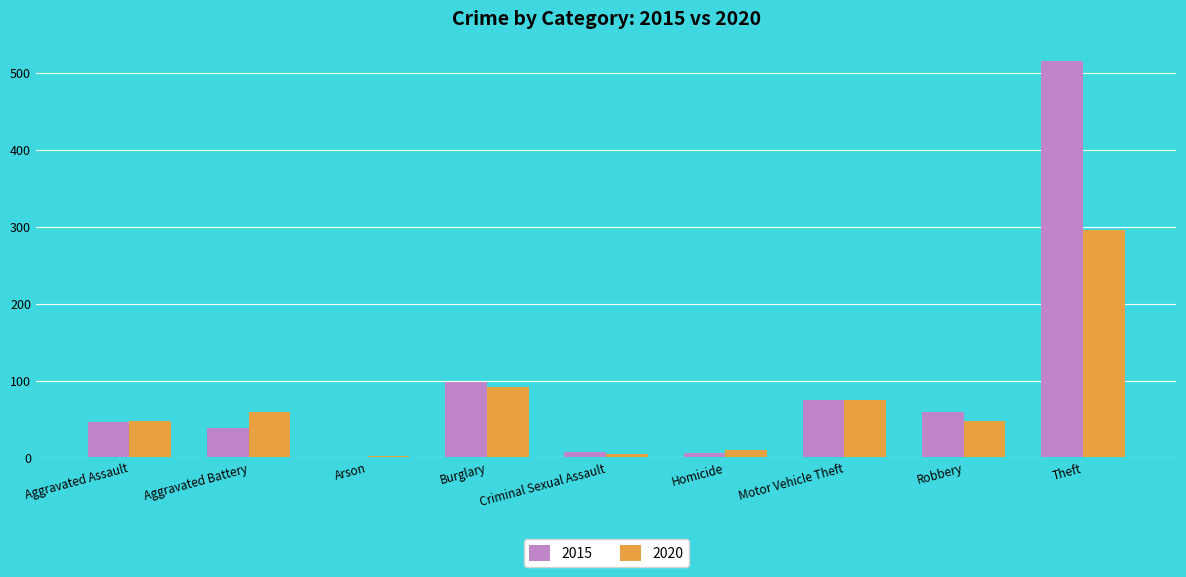

The value of 2015 at Burglary is 98. True or false?

True